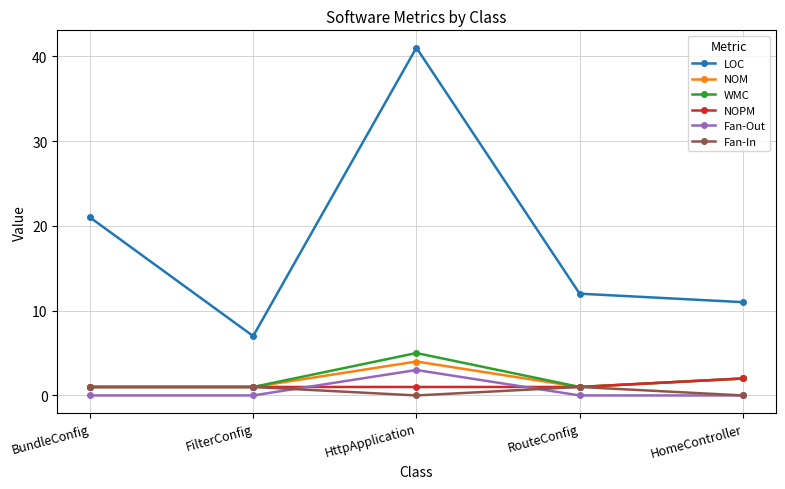

At which category is the sum across all series the highest?

HttpApplication